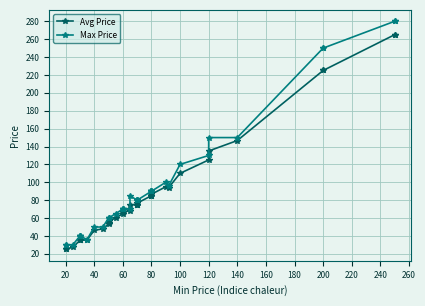

How many series are shown in this chart?

2